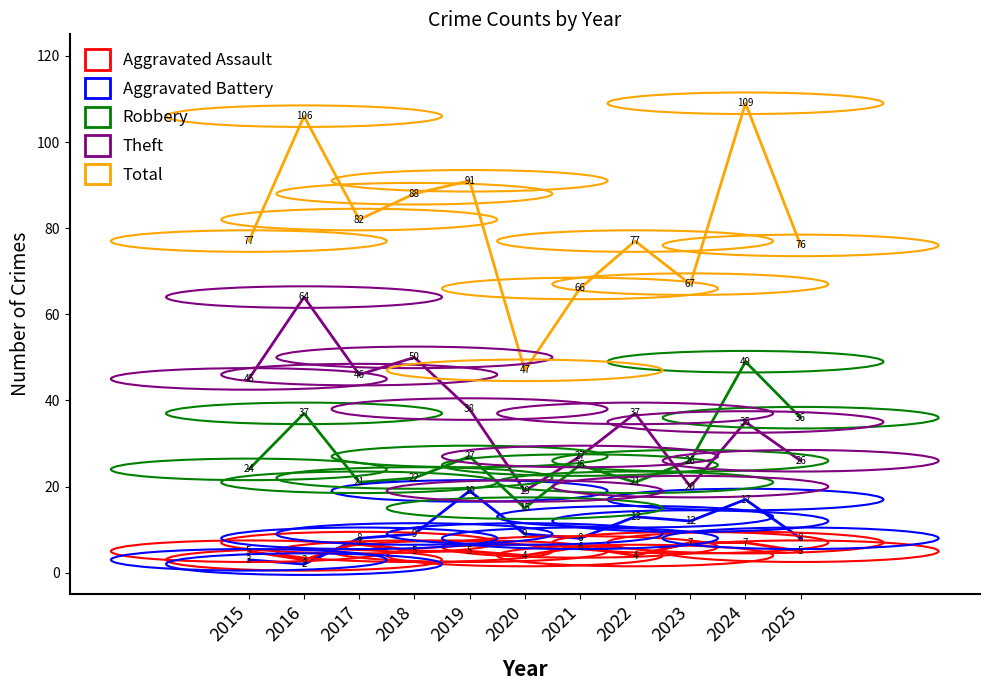

What are all the series names shown in the legend?

Aggravated Assault, Aggravated Battery, Robbery, Theft, Total